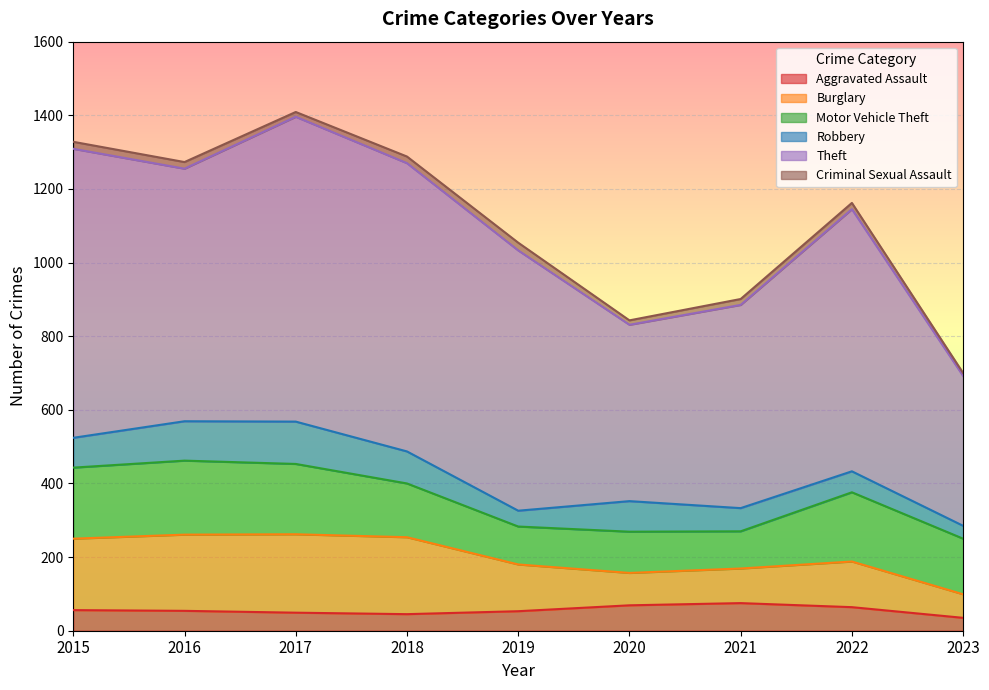

What is the difference between the highest and lowest values at 2018?

765